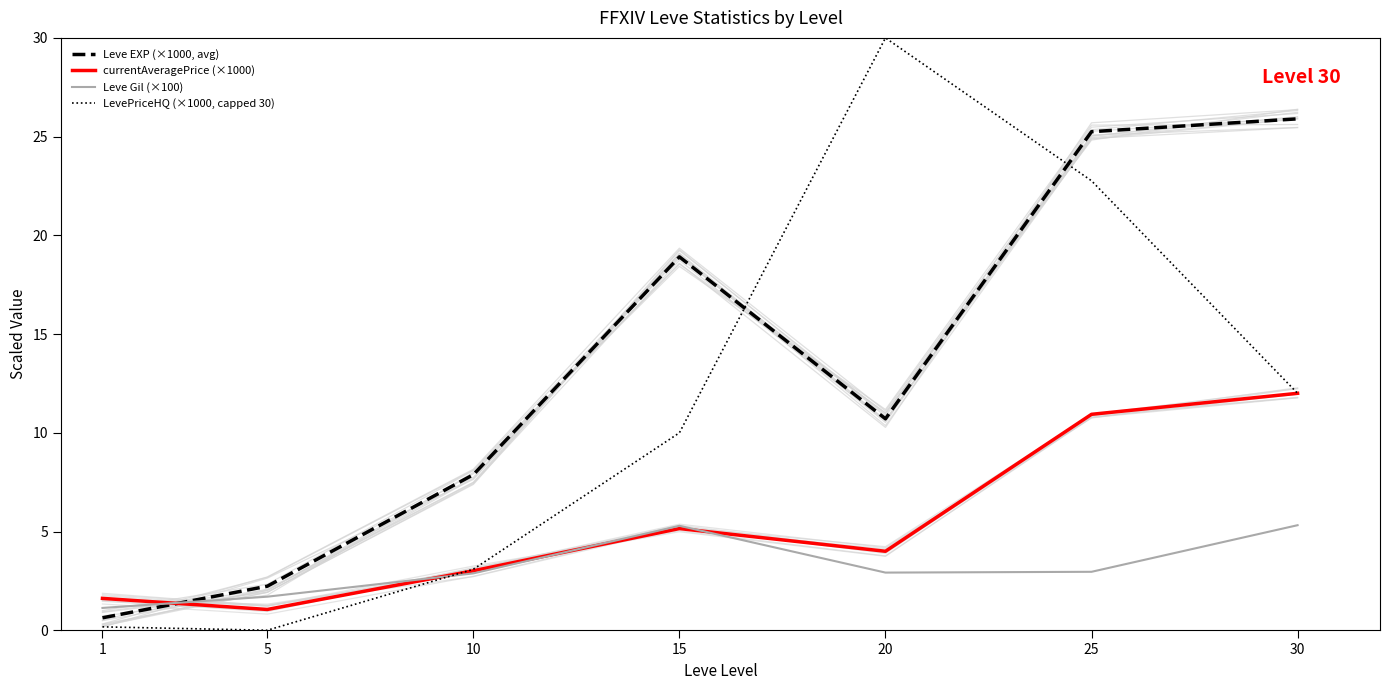

Does the chart have visible grid lines?

No